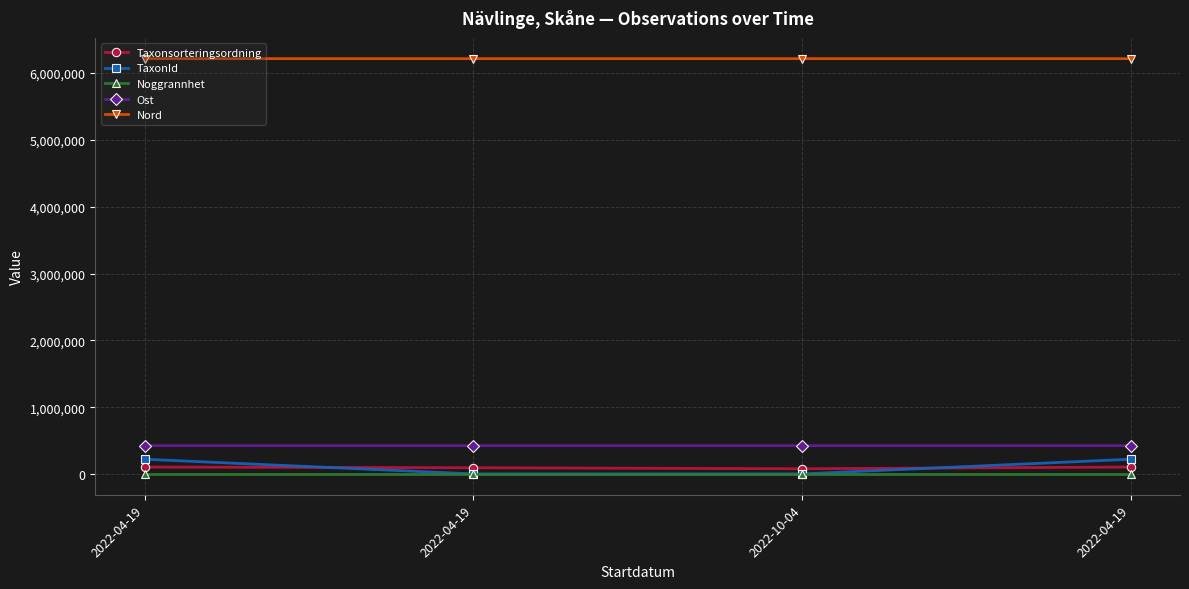

Between 2022-04-19 and 2022-10-04, which is larger?

2022-04-19